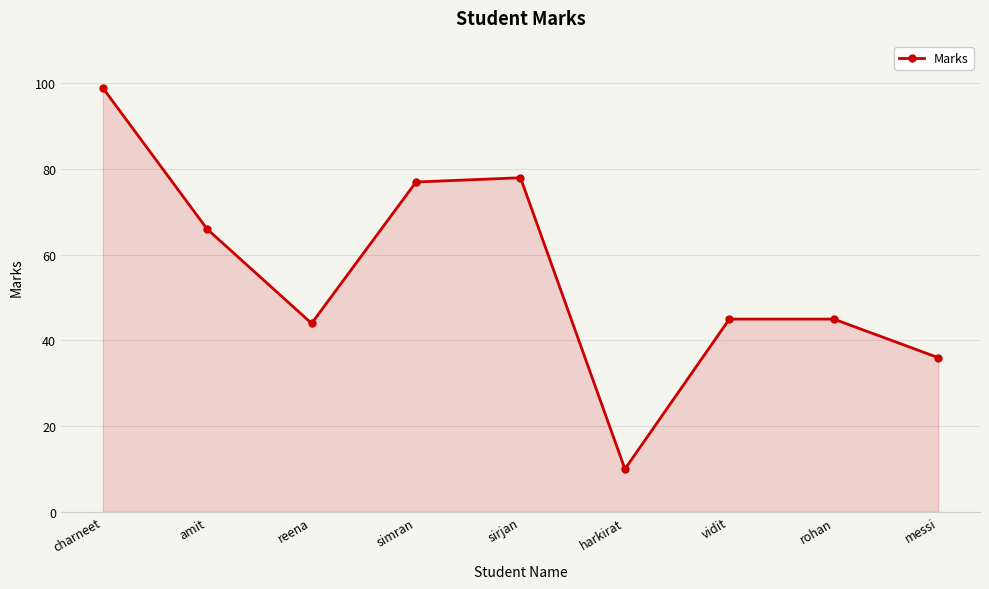

True or false: the data shows 36 at messi.

True